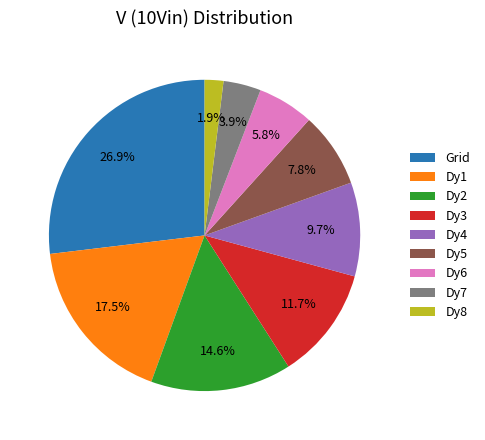

Approximately how many times larger is the value at Dy6 compared to Dy3?

0.5